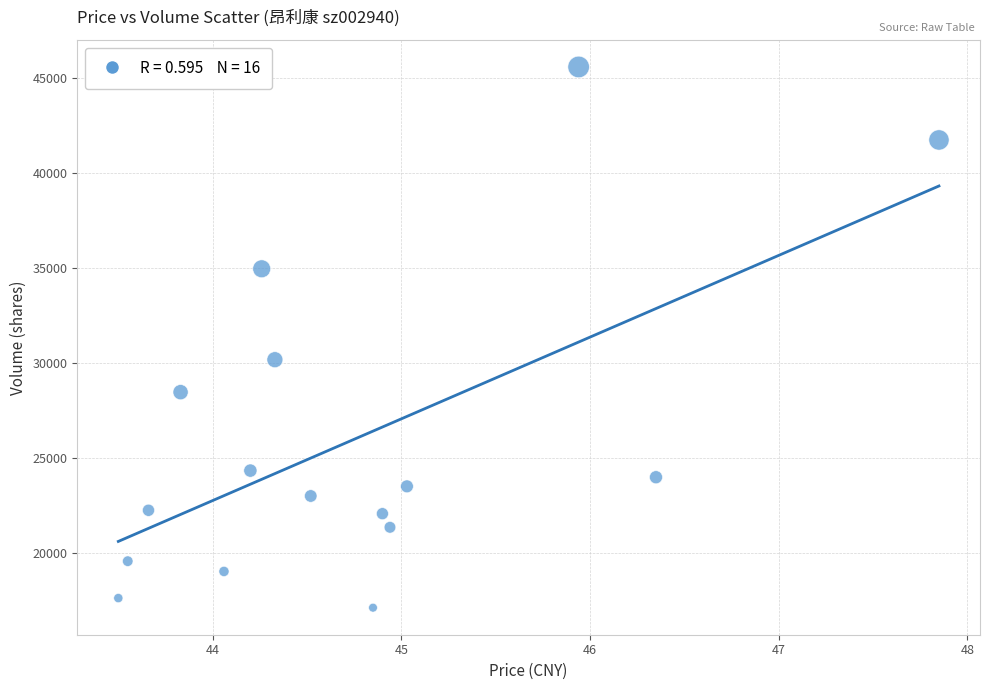

What Y value in the scatter plot is closest to 31371?

30193